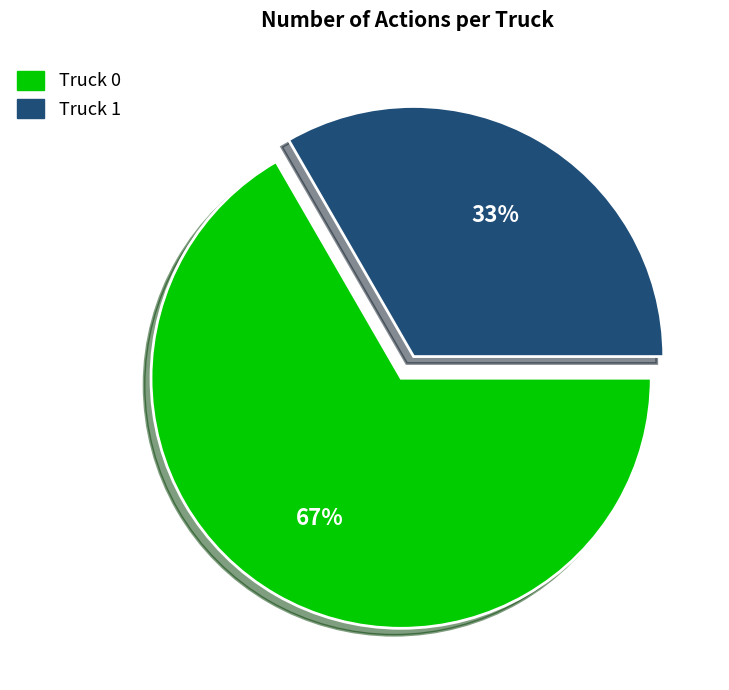

Is Truck 1 the majority of the pie?

No